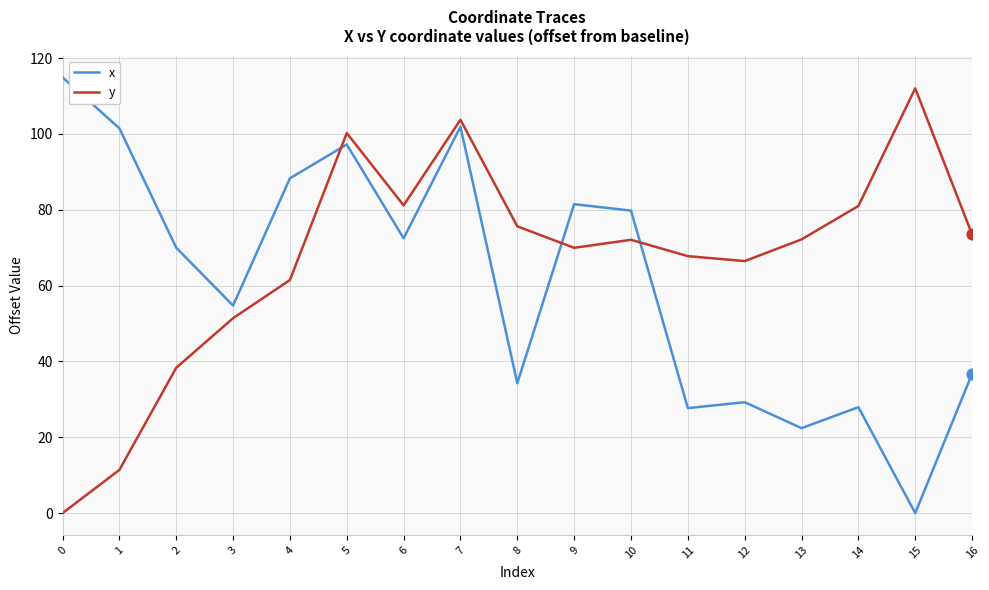

What is the difference between the highest and lowest values at 10?

7.7